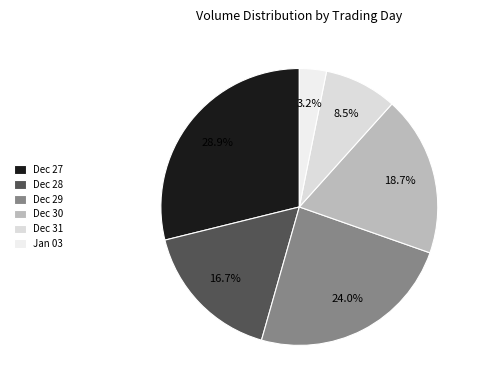

Which slice is the largest?

Dec 27